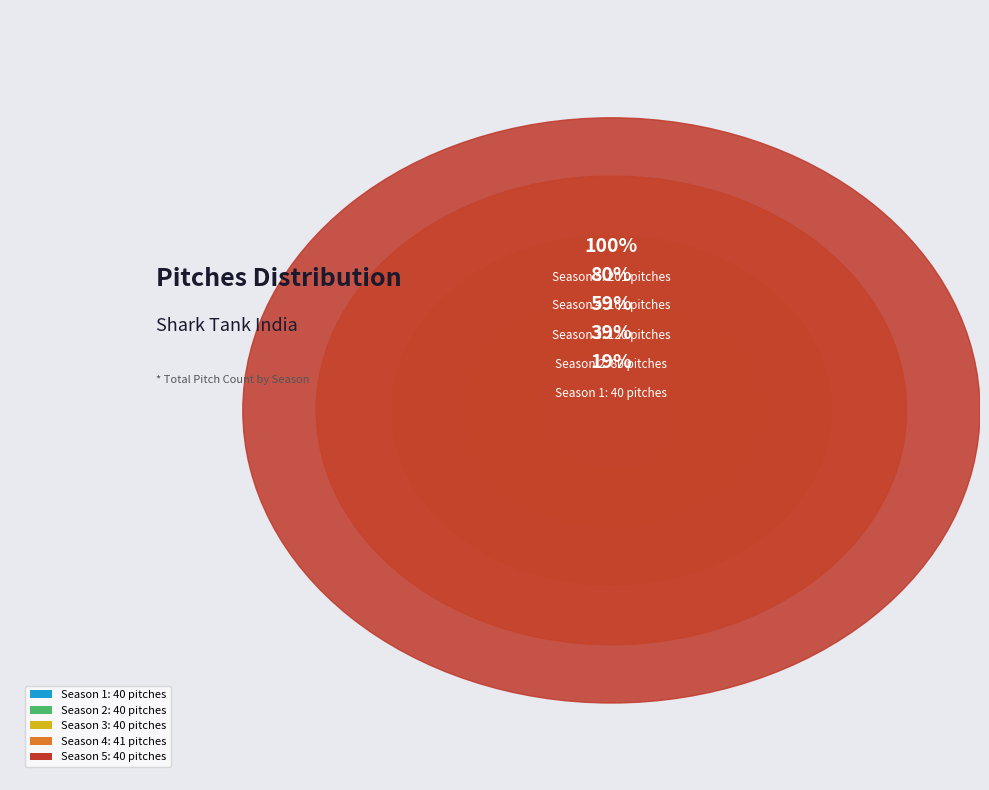

To the nearest percent, what is the combined percentage of Season 1 and Season 3?

40%